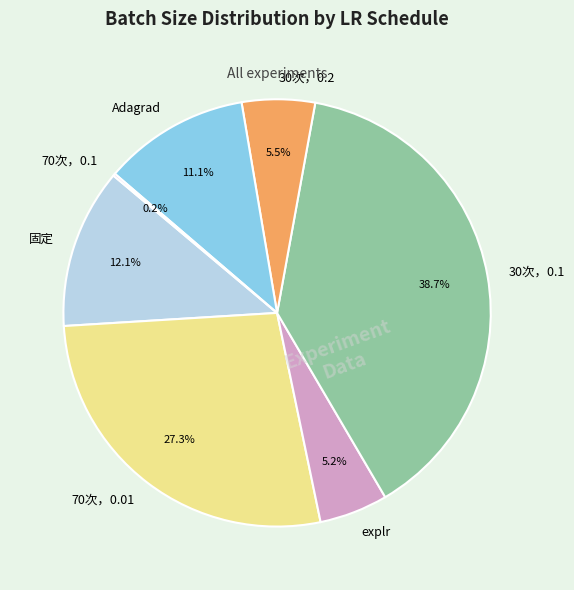

Does any single category account for the majority?

No